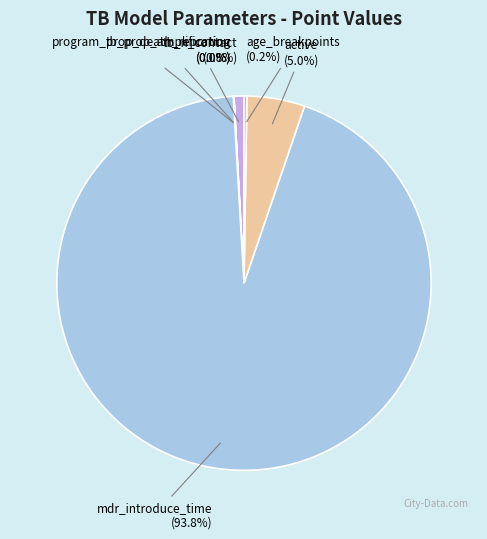

What portion of the pie excludes tb_n_contact?

99.2%